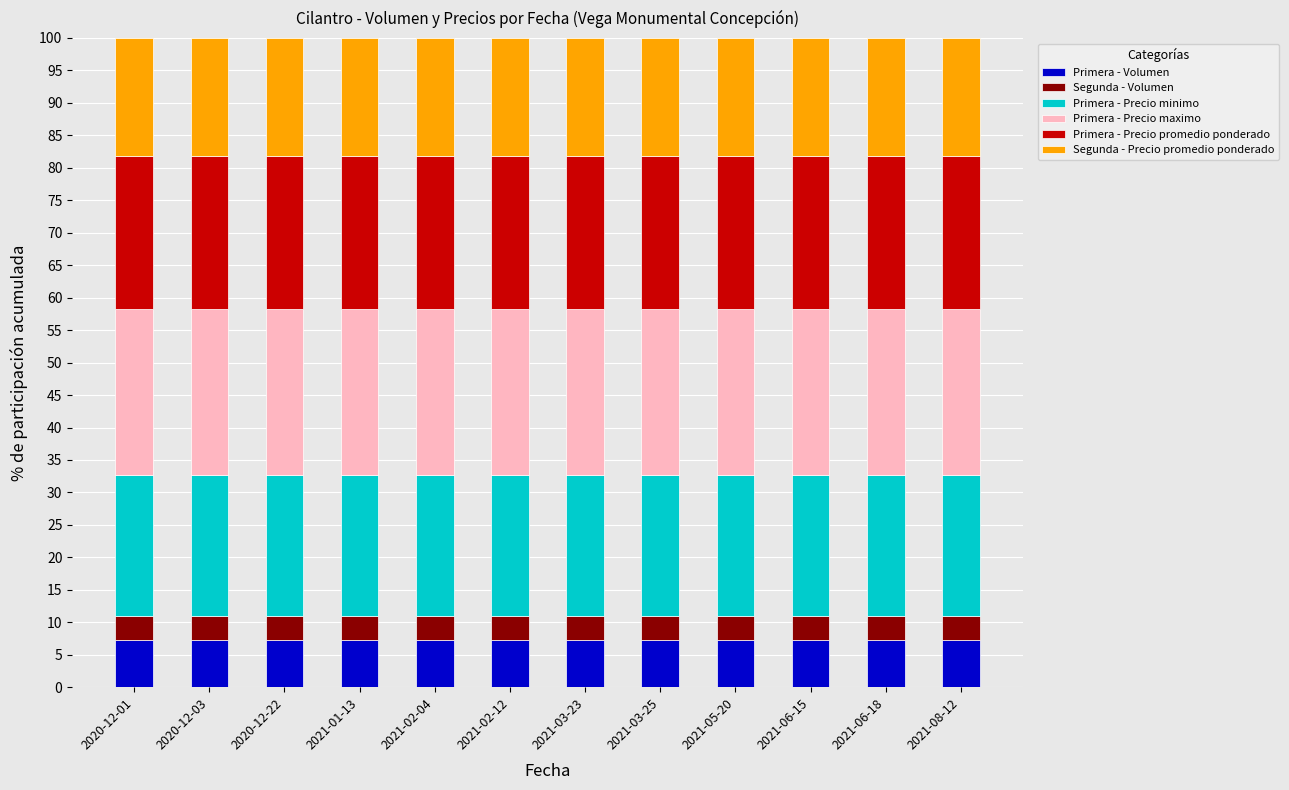

How many bars are there in total?

12